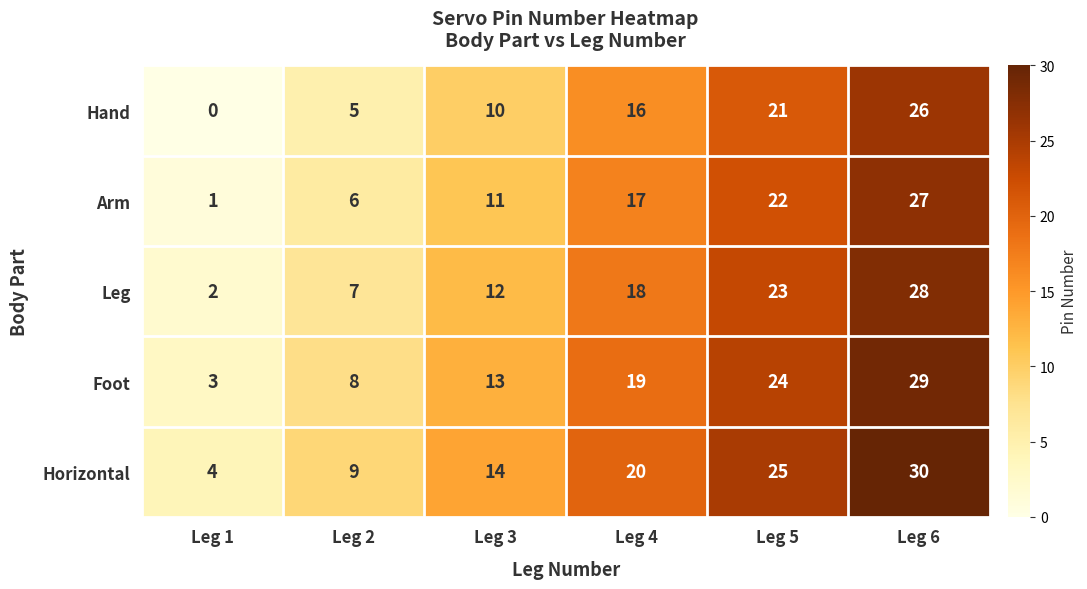

Reading left to right, extract all data points from this chart.

Hand: Leg 1=0	Leg 2=5	Leg 3=10	Leg 4=16	Leg 5=21	Leg 6=26
Arm: Leg 1=1	Leg 2=6	Leg 3=11	Leg 4=17	Leg 5=22	Leg 6=27
Leg: Leg 1=2	Leg 2=7	Leg 3=12	Leg 4=18	Leg 5=23	Leg 6=28
Foot: Leg 1=3	Leg 2=8	Leg 3=13	Leg 4=19	Leg 5=24	Leg 6=29
Horizontal: Leg 1=4	Leg 2=9	Leg 3=14	Leg 4=20	Leg 5=25	Leg 6=30